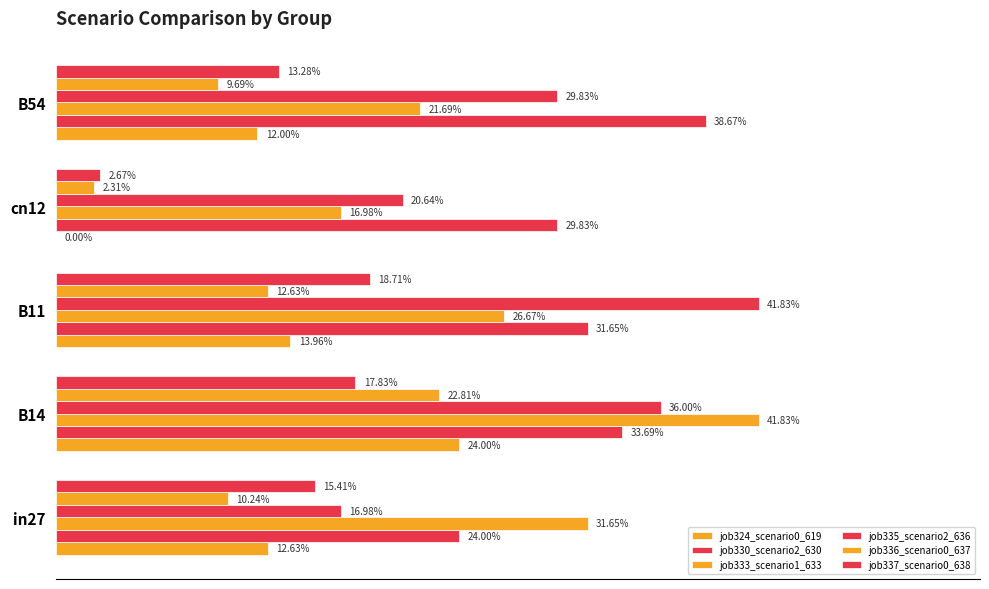

What is the value of the job336_scenario0_637 bar at the 5th from the left?

0.1